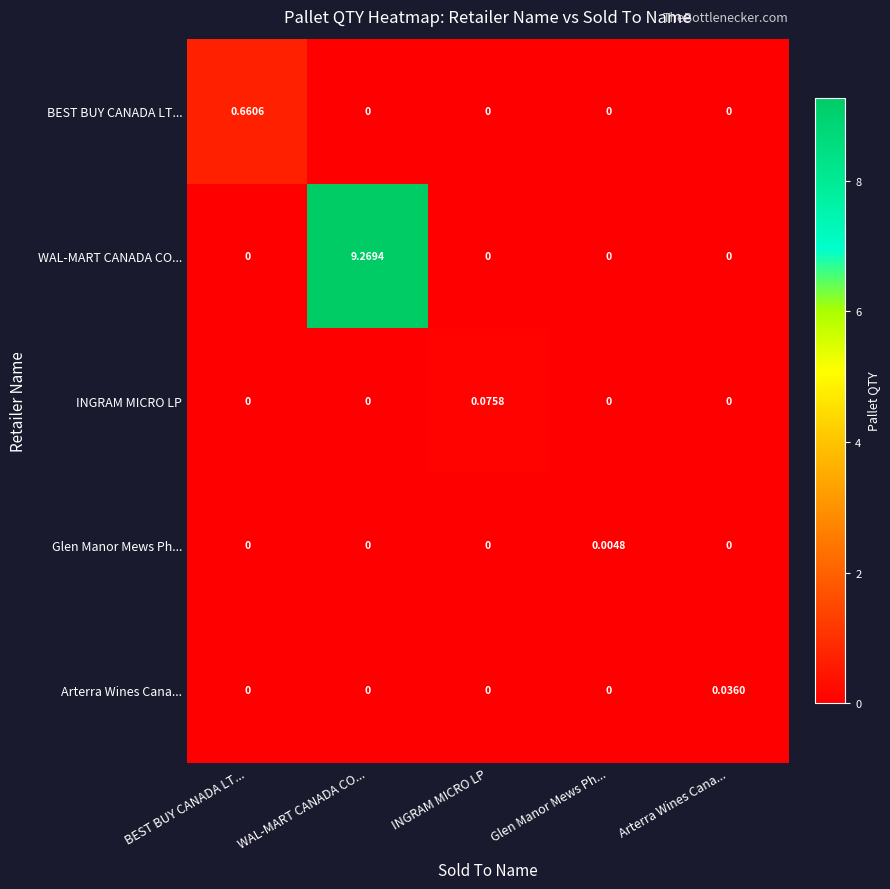

How many series are shown in this chart?

5